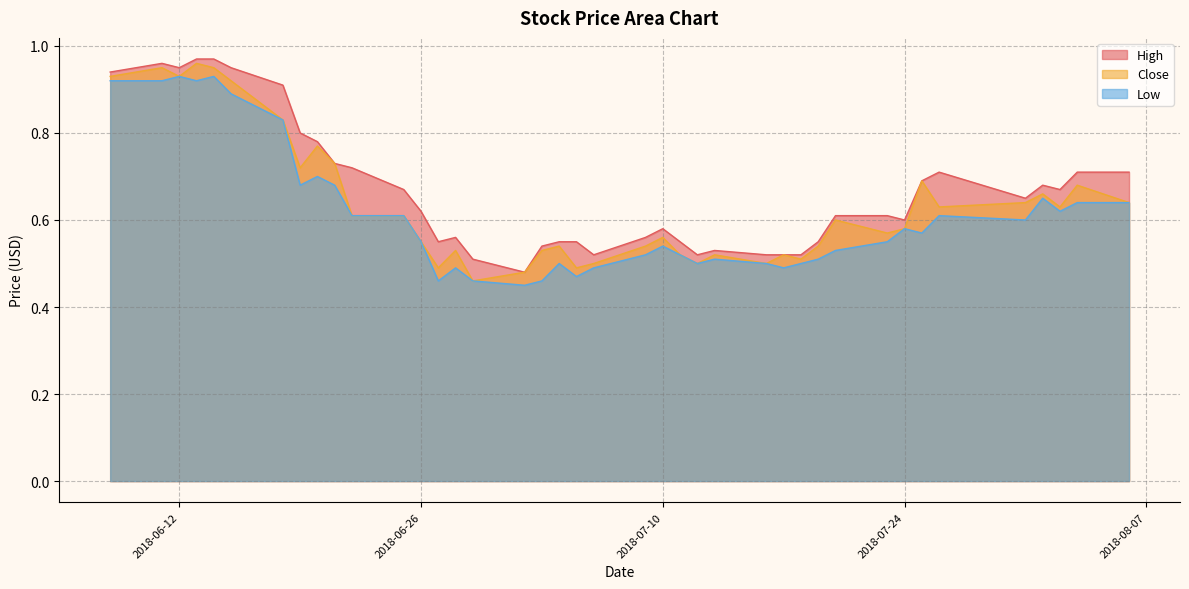

At which category is the sum across all series the highest?

2018-06-13